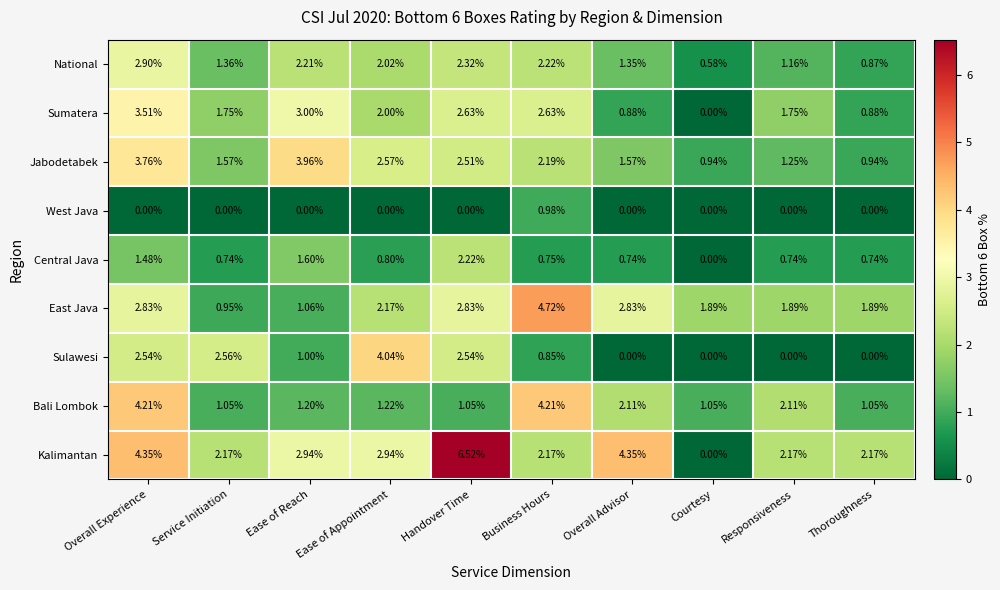

Which series has the widest spread of values?

Kalimantan